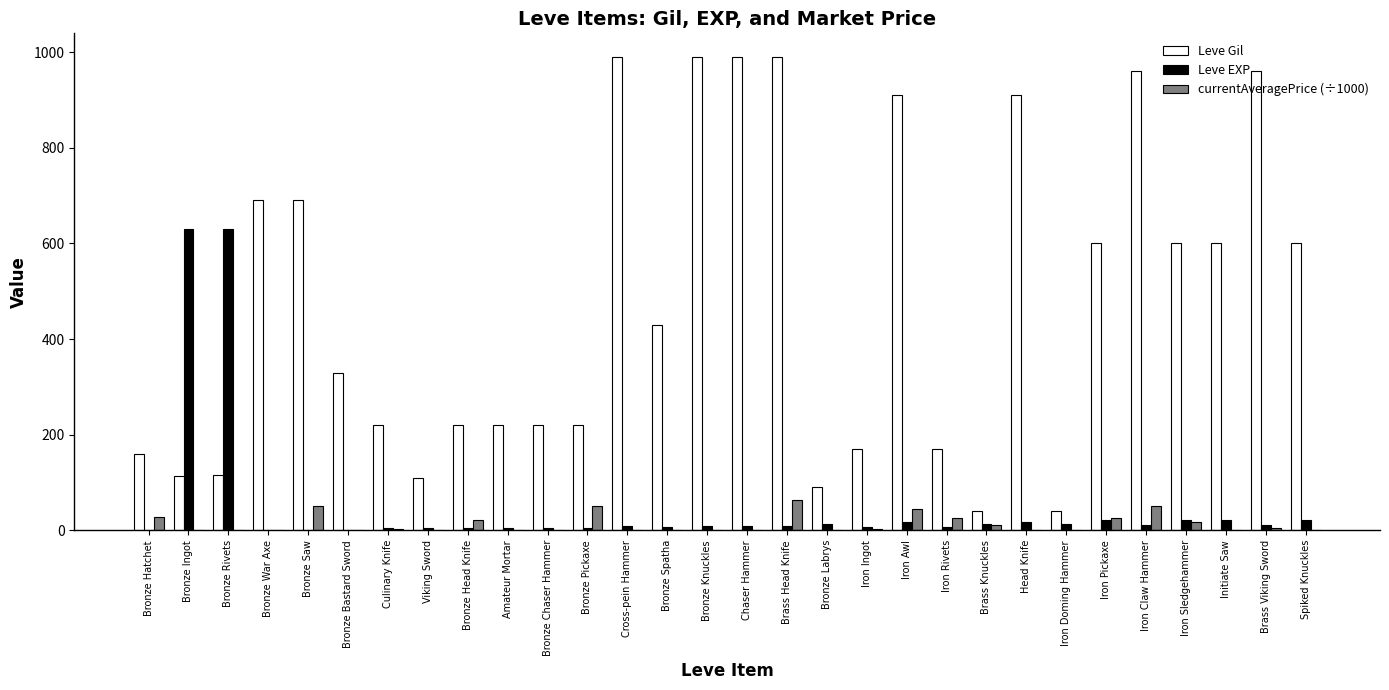

How many groups of bars are there?

30